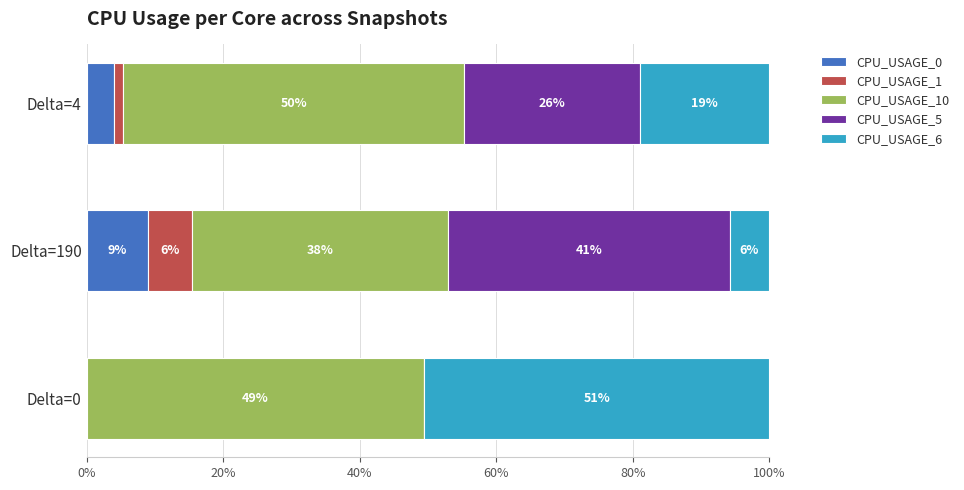

What are all the series names shown in the legend?

CPU_USAGE_0, CPU_USAGE_1, CPU_USAGE_10, CPU_USAGE_5, CPU_USAGE_6